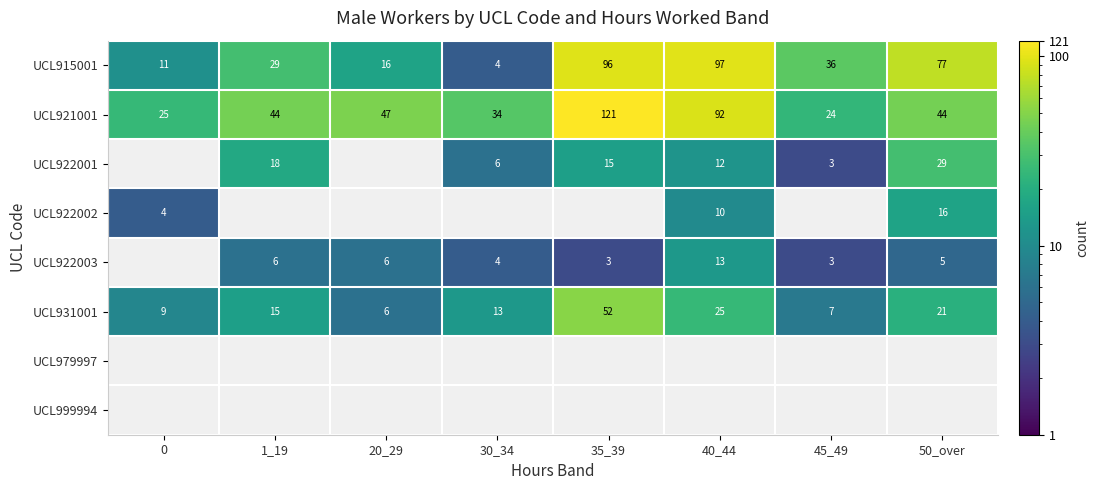

What is the spread (max minus min) of values at 30_34?

30.0